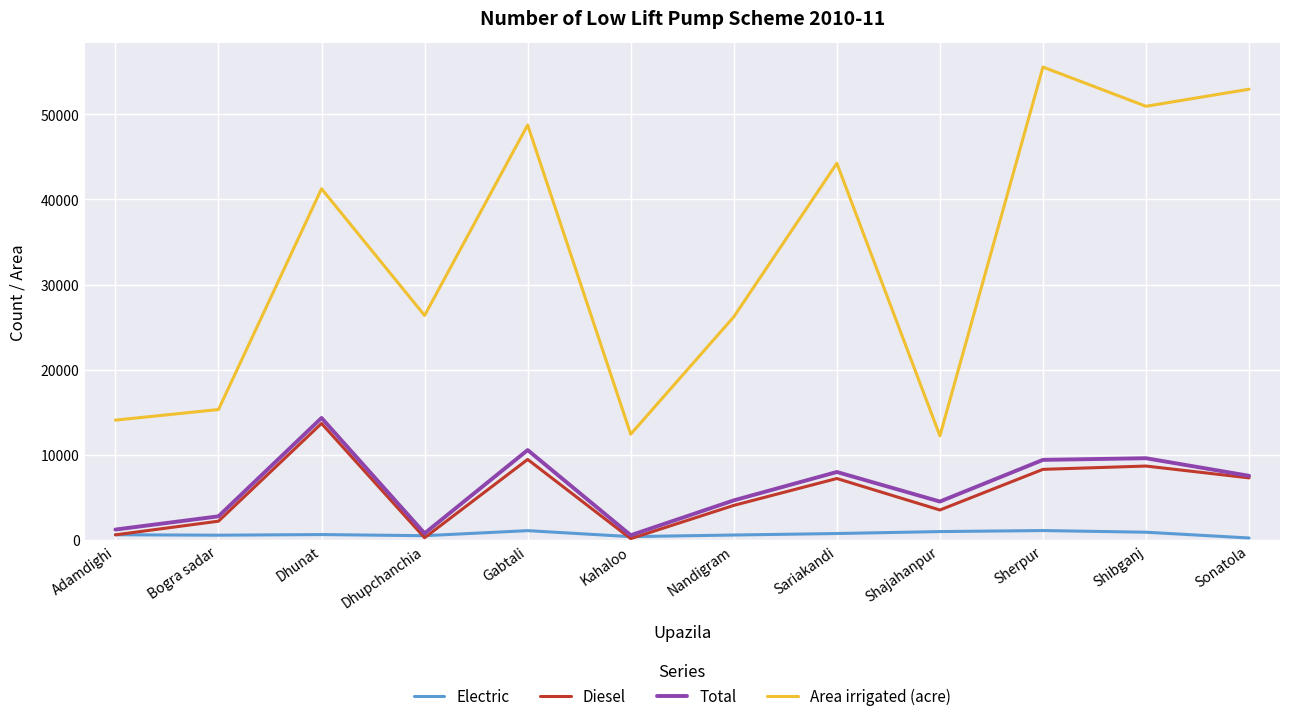

At which category does Area irrigated (acre) reach its first local peak?

Dhunat